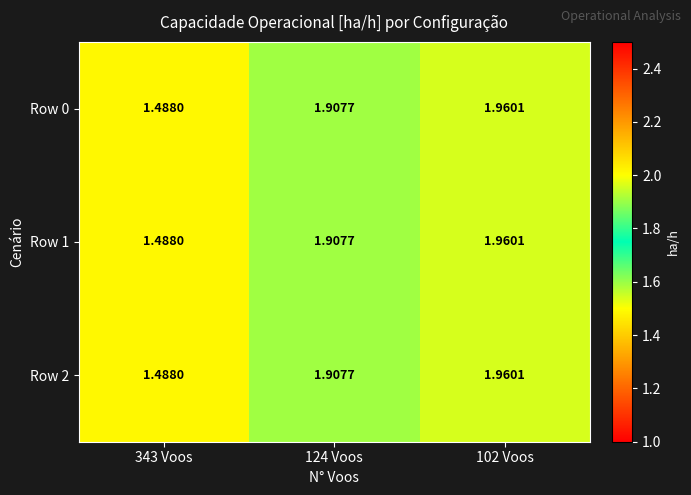

Which series has the widest spread of values?

Row 0